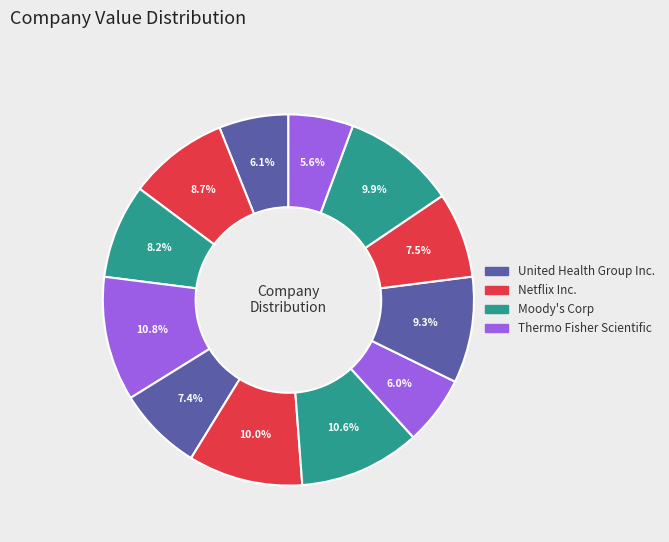

How many segments does this pie chart have?

12